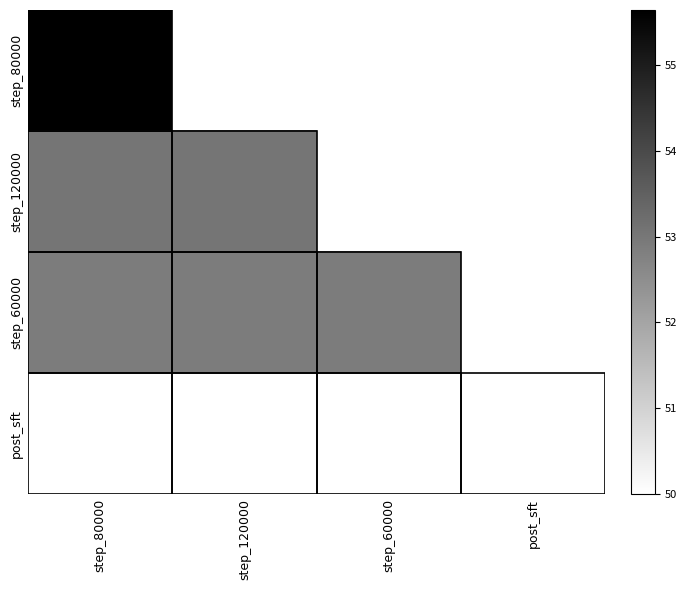

Which category has the lowest value across all series?

step_120000